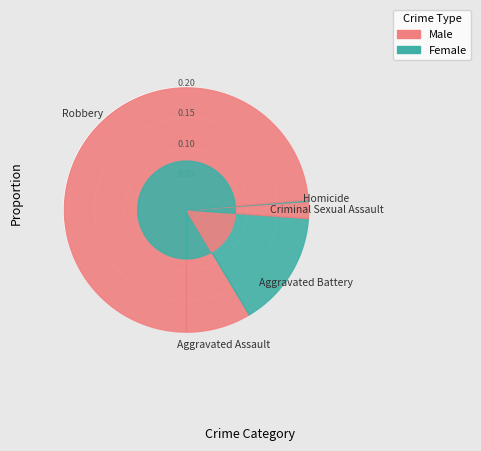

How much of the chart is everything except Aggravated Battery?

84.7%